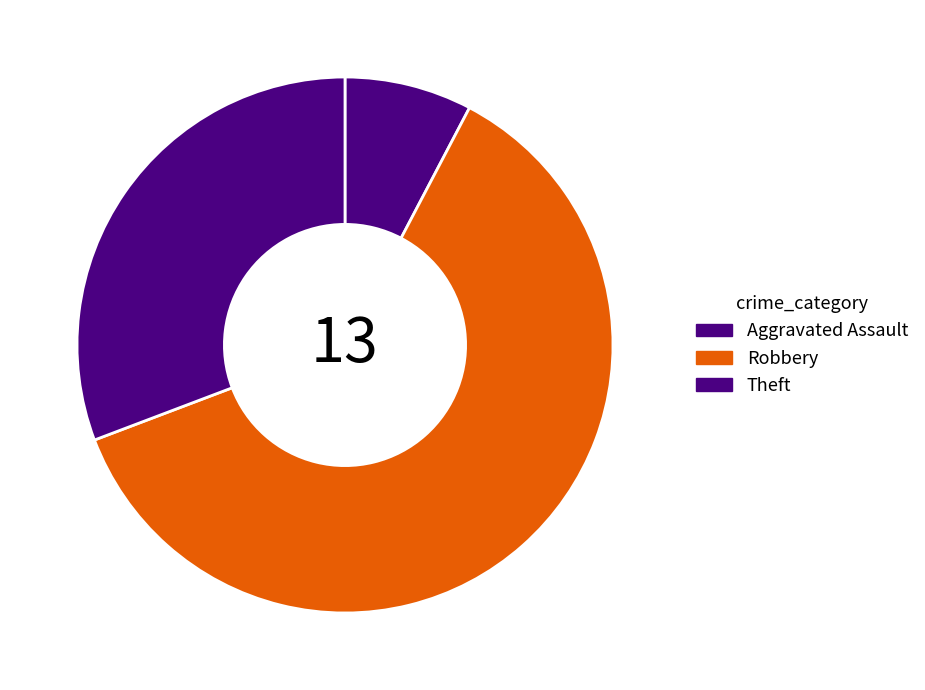

Which category has the smallest portion of the pie?

Aggravated Assault